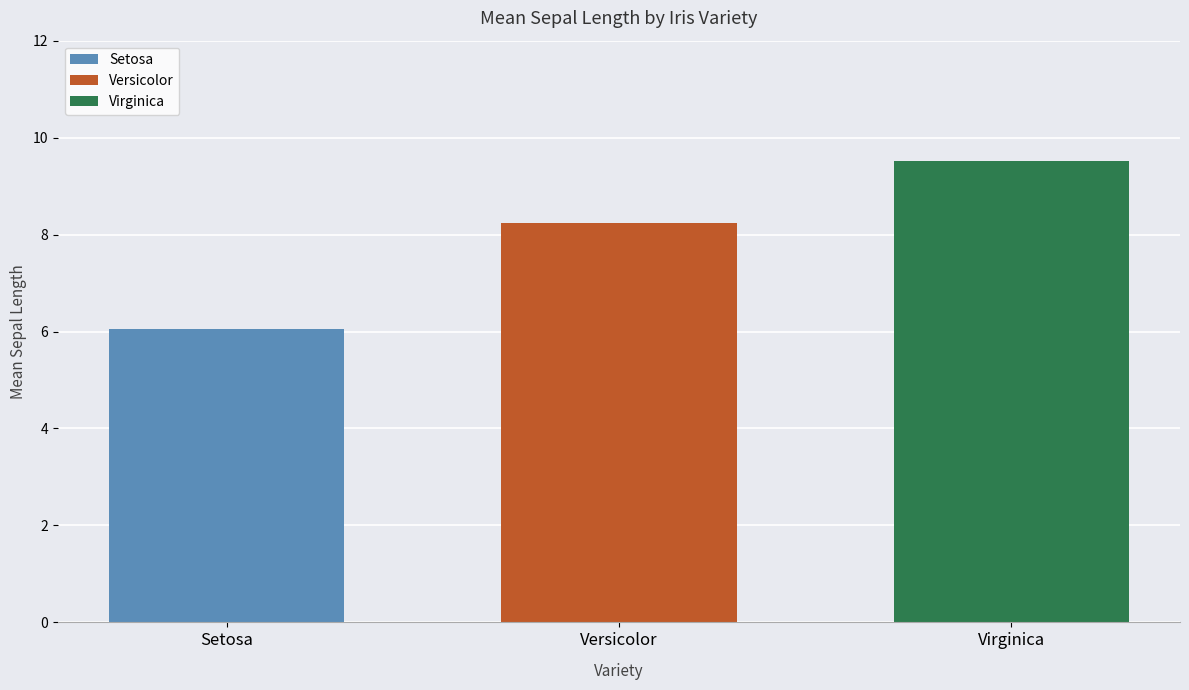

List the labels in order of value, largest first.

Virginica, Versicolor, Setosa